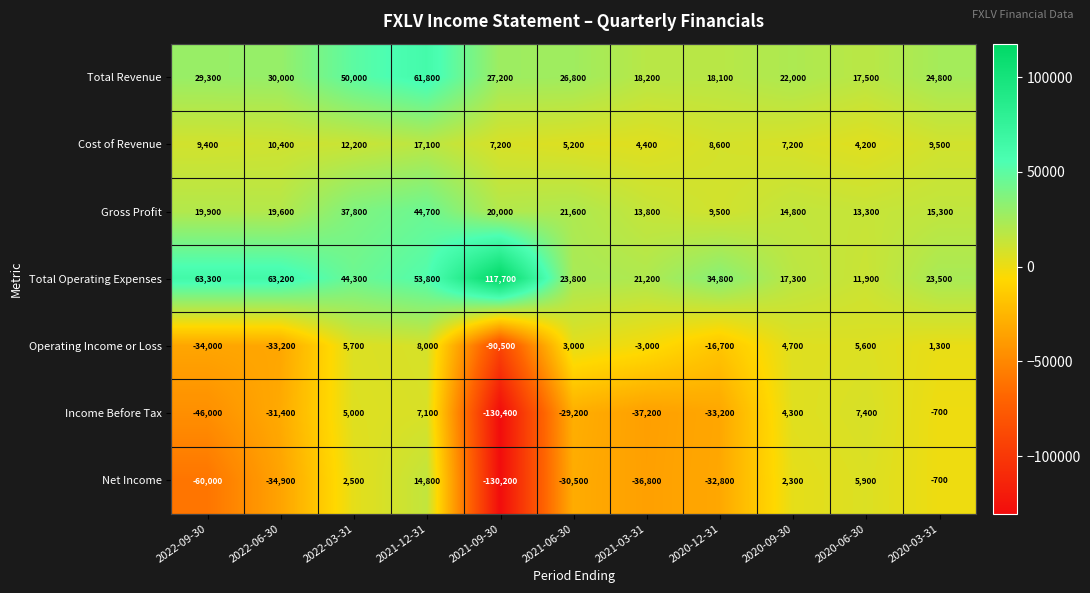

Where is Income Before Tax nearest to the value -61500?

2022-09-30